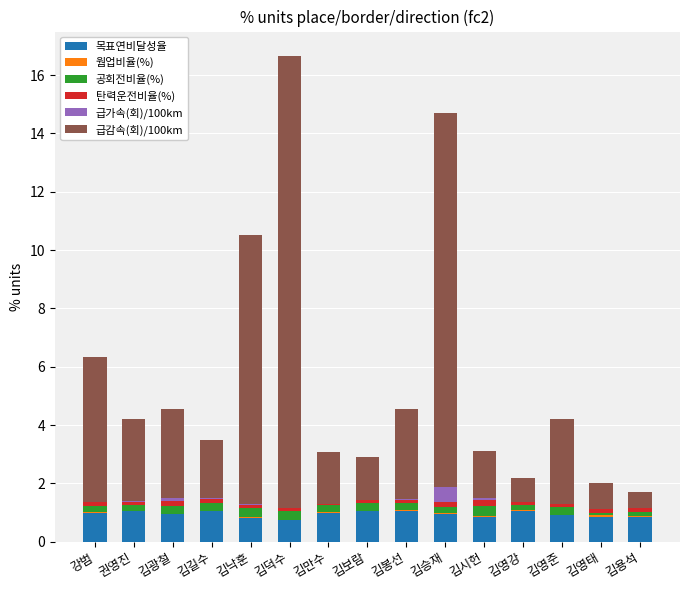

What is the highest value of the 목표연비달성율 series?

1.1